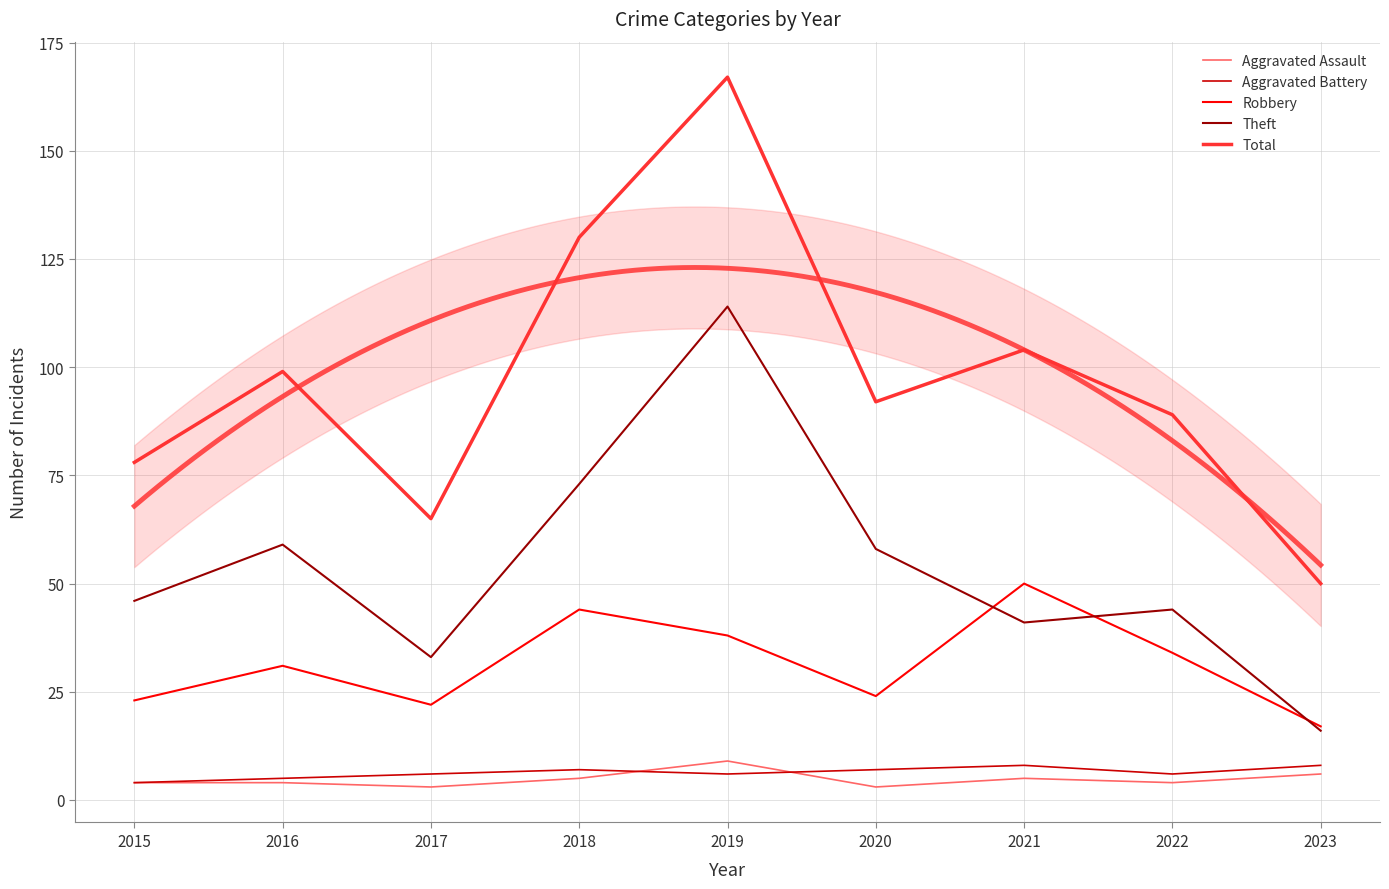

How many values in the Robbery series exceed 31?

4